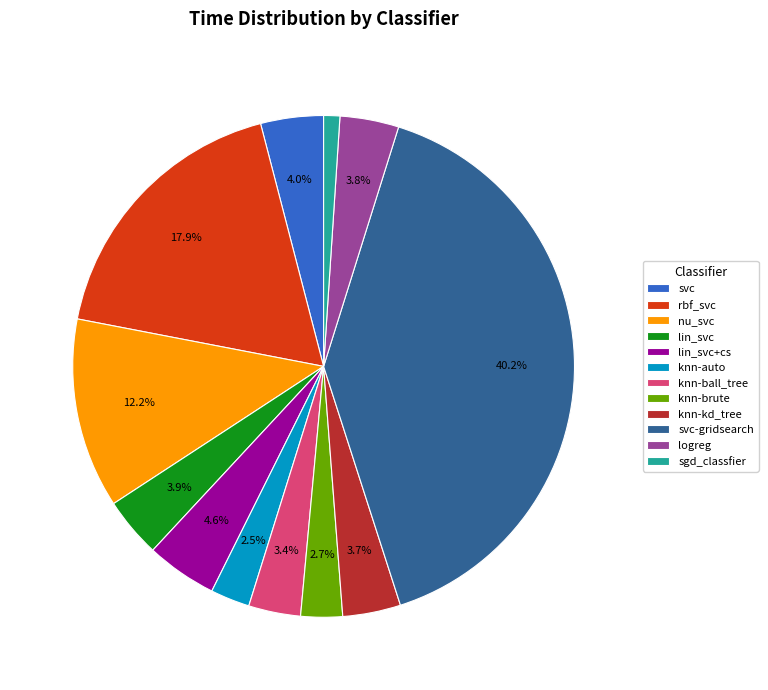

To the nearest percent, what is the difference between the svc-gridsearch and sgd_classfier slice percentages?

39%